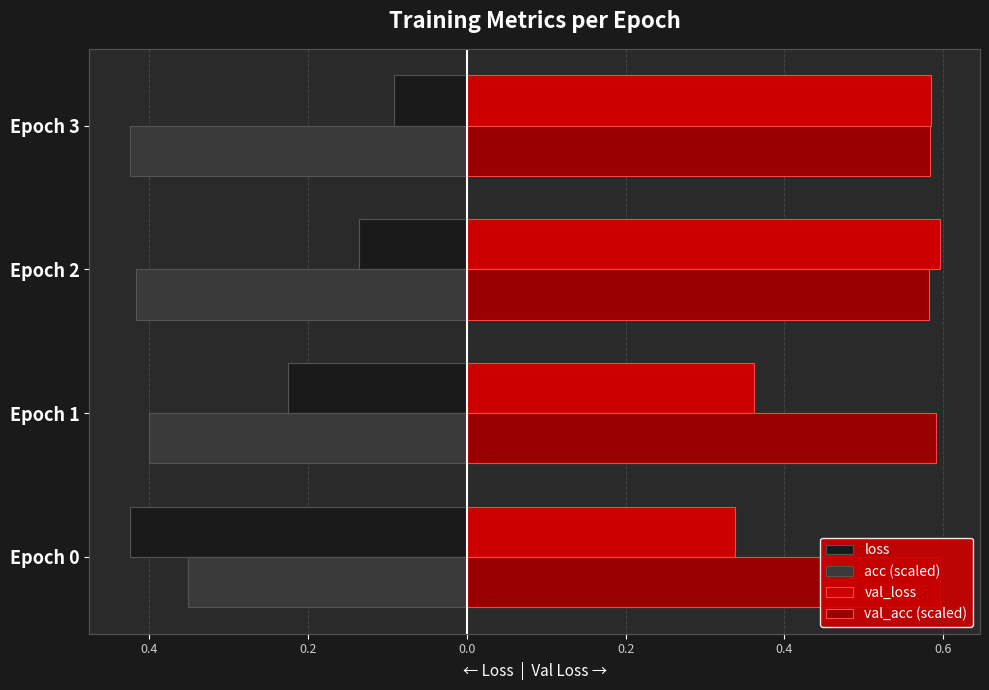

What is the smallest value displayed?

-0.4